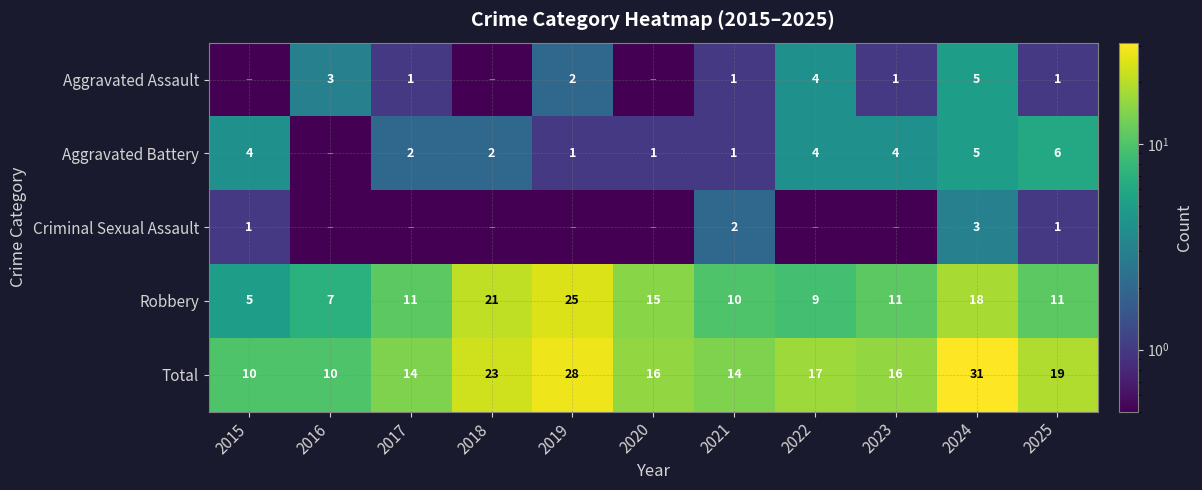

Which category has the lowest value in the Aggravated Assault series?

2015